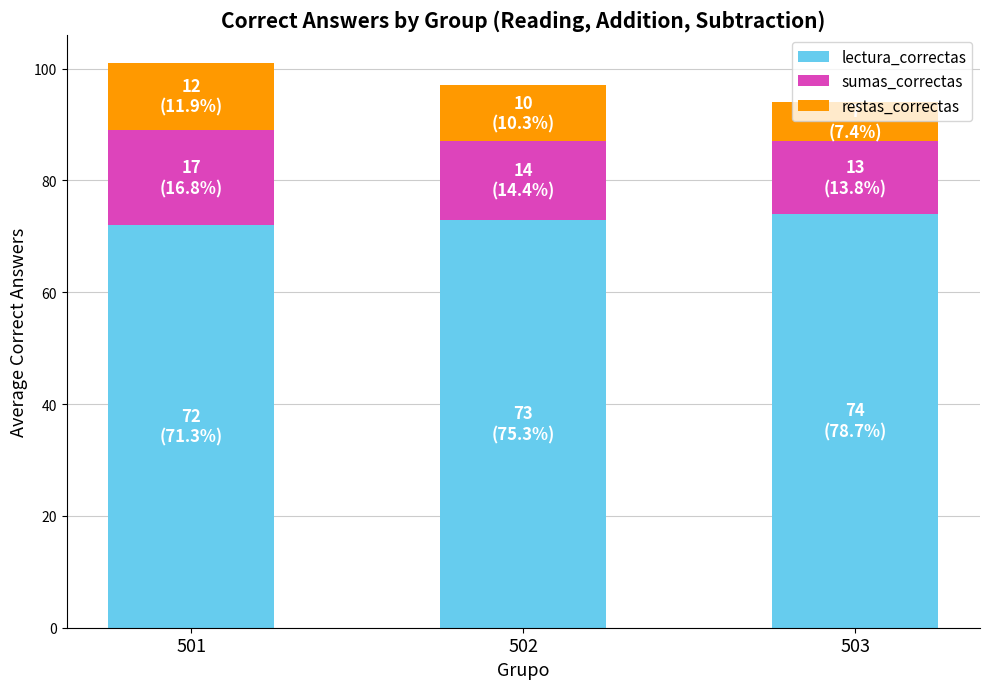

What is the total value across all series at 502?

97